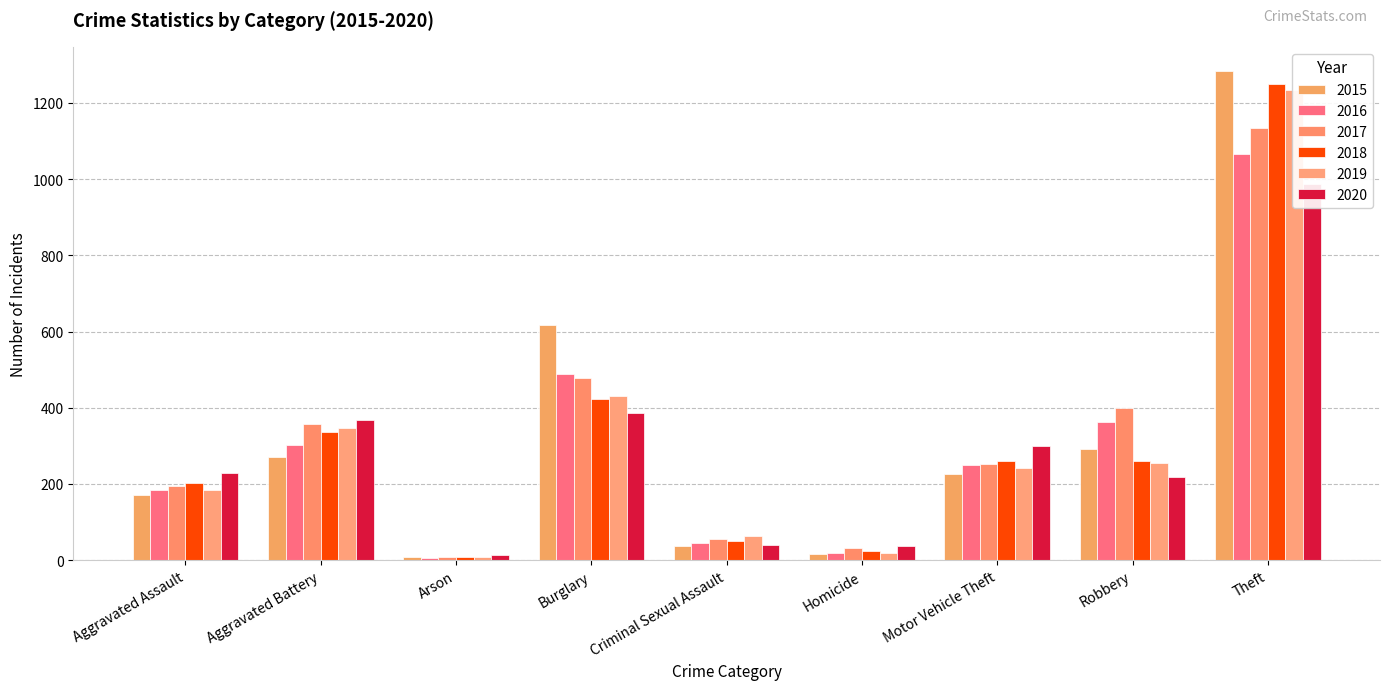

The 2015 series shows 107 at Aggravated Assault. True or false?

False